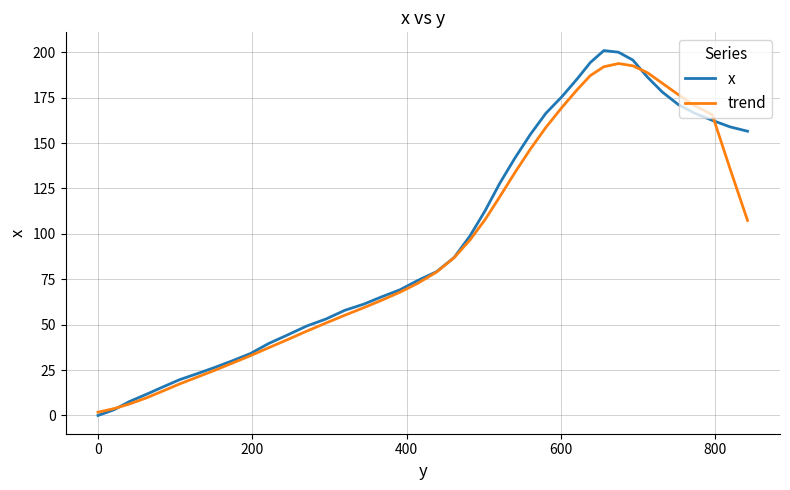

Which series has the widest spread of values?

x